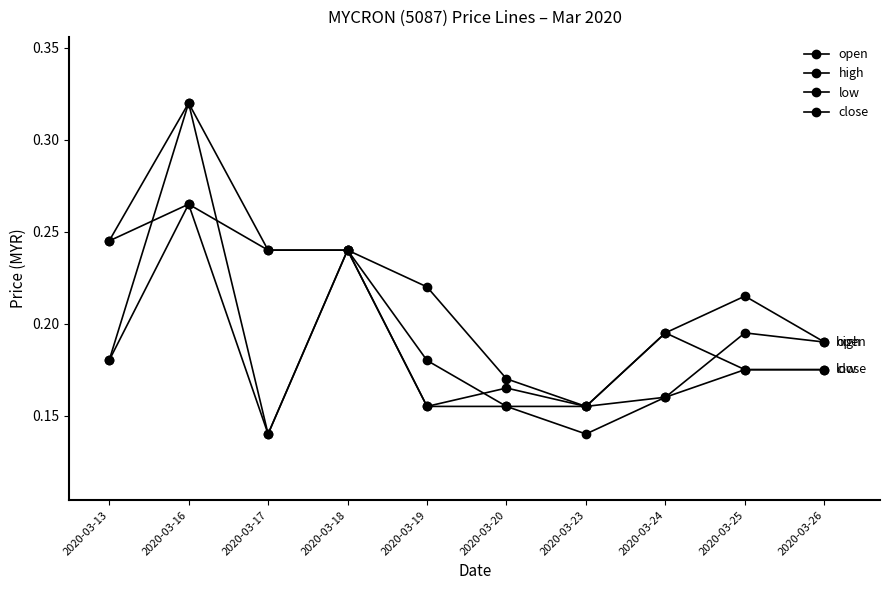

In high, how many points are higher than both neighbors (excluding endpoints)?

2